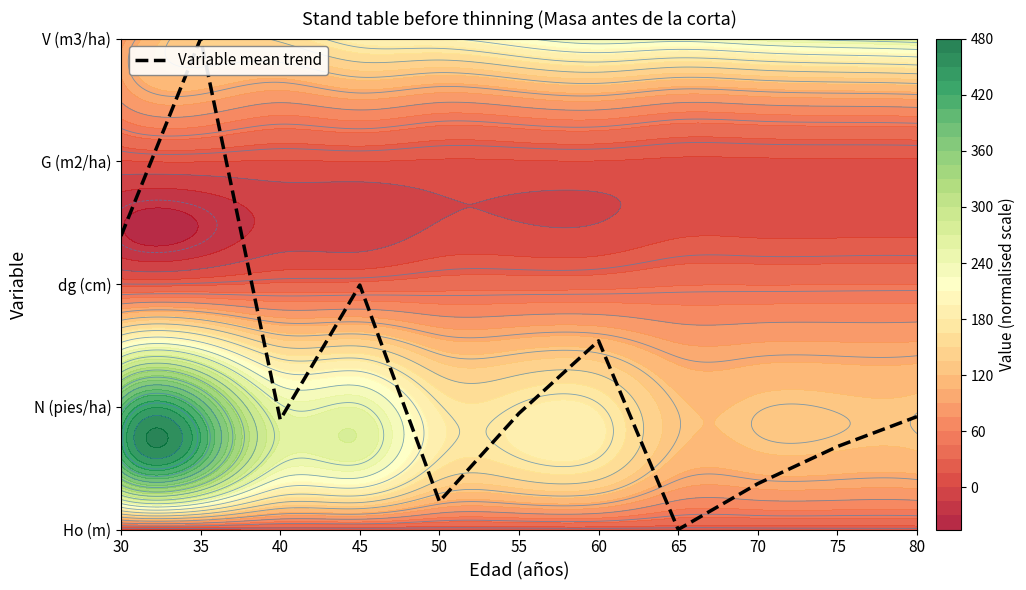

List the labels in order of value, largest first.

35, 30, 45, 60, 55, 80, 40, 75, 70, 50, 65